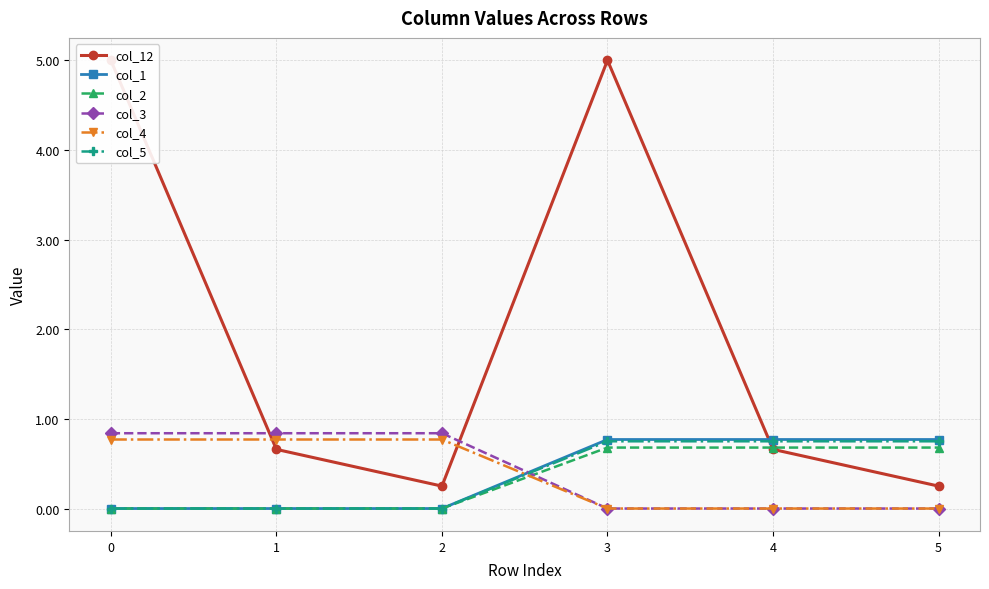

Is this an area chart (filled region under the line)?

No